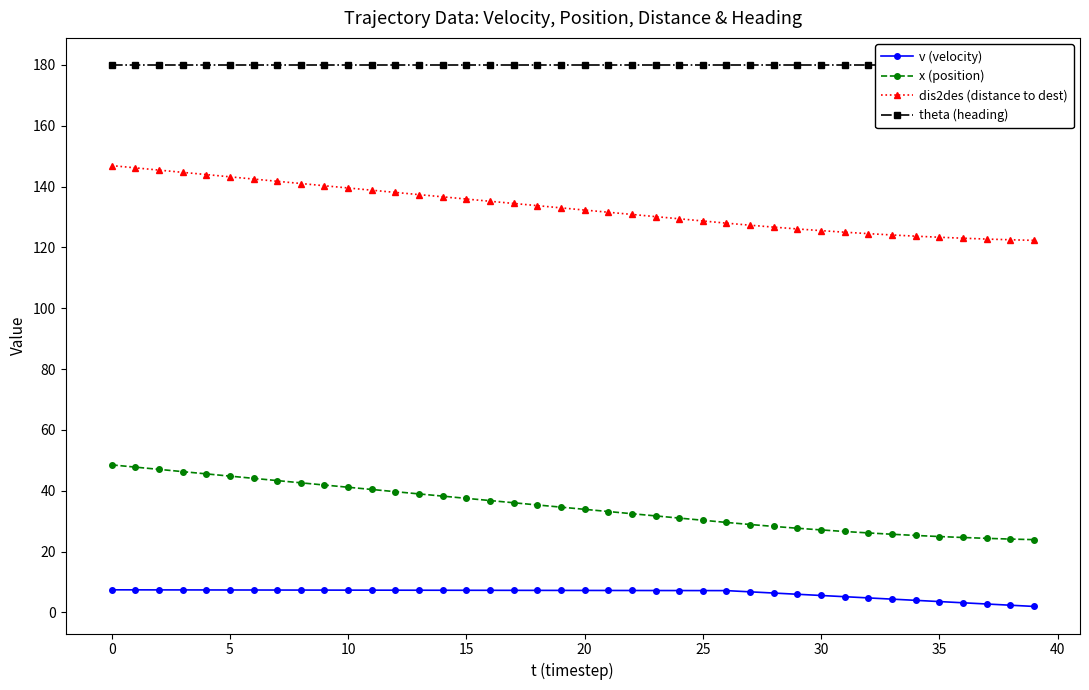

At 12, list the series in order from smallest to largest.

v (velocity), x (position), dis2des (distance to dest), theta (heading)